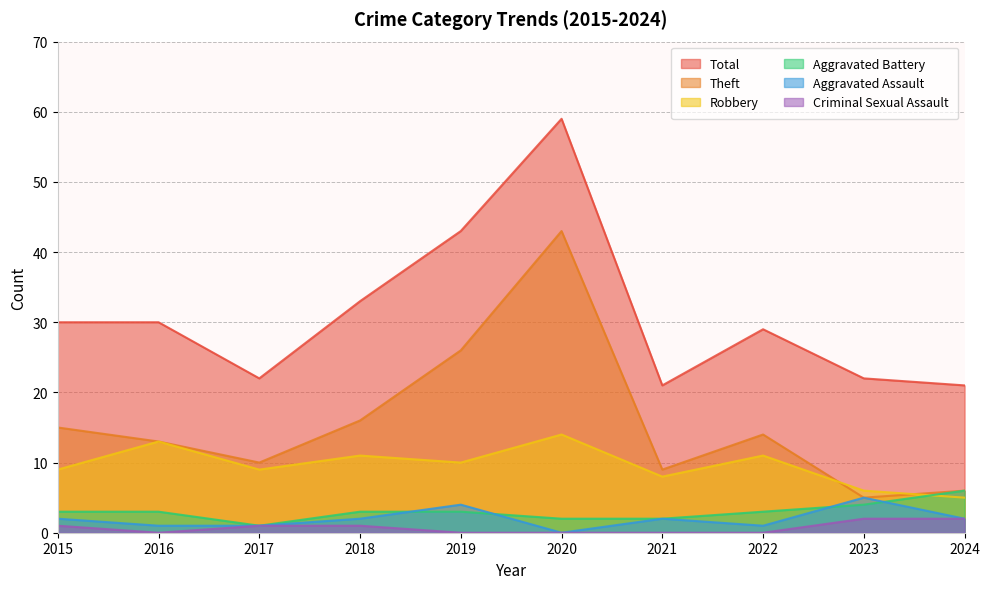

Reading left to right, transcribe all the data shown in this chart.

Aggravated Assault: 2015=2	2016=1	2017=1	2018=2	2019=4	2020=0	2021=2	2022=1	2023=5	2024=2
Aggravated Battery: 2015=3	2016=3	2017=1	2018=3	2019=3	2020=2	2021=2	2022=3	2023=4	2024=6
Criminal Sexual Assault: 2015=1	2016=0	2017=1	2018=1	2019=0	2020=0	2021=0	2022=0	2023=2	2024=2
Robbery: 2015=9	2016=13	2017=9	2018=11	2019=10	2020=14	2021=8	2022=11	2023=6	2024=5
Theft: 2015=15	2016=13	2017=10	2018=16	2019=26	2020=43	2021=9	2022=14	2023=5	2024=6
Total: 2015=30	2016=30	2017=22	2018=33	2019=43	2020=59	2021=21	2022=29	2023=22	2024=21